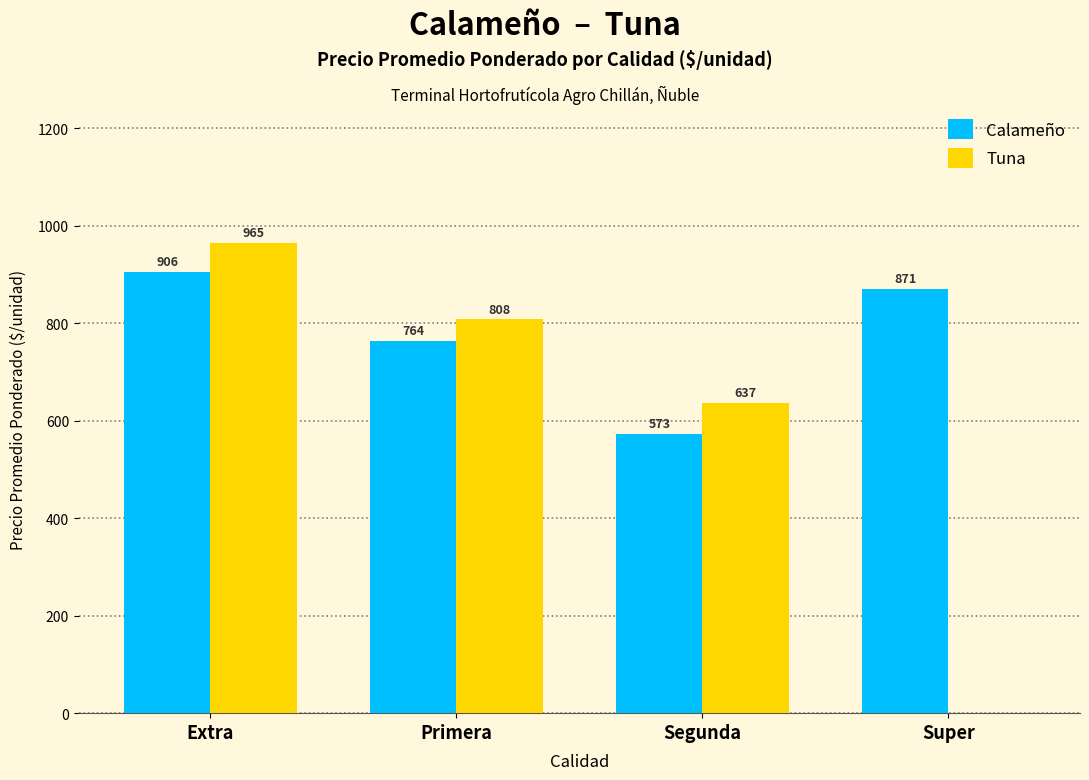

Read the Calameño value at Super.

871